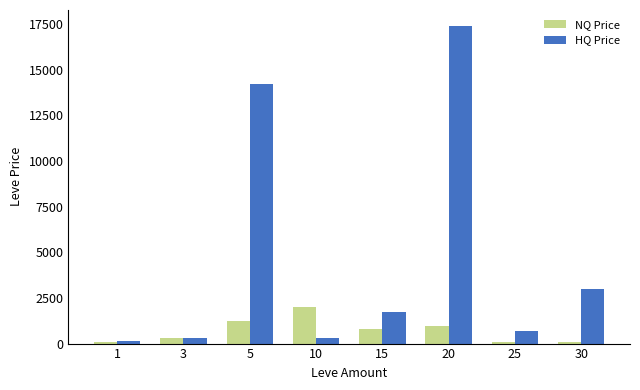

Which series has the largest range (max minus min)?

HQ Price